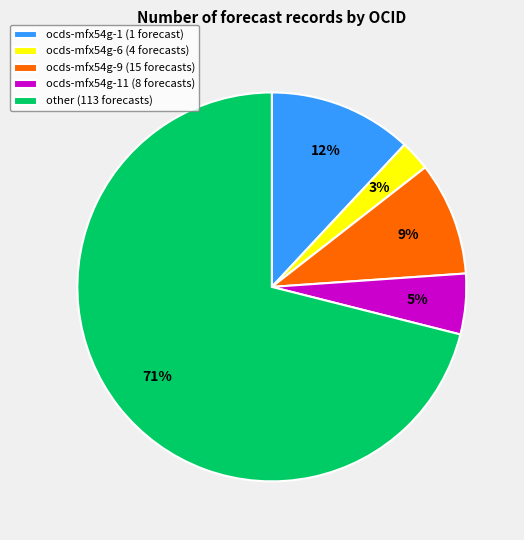

How many segments does this pie chart have?

5